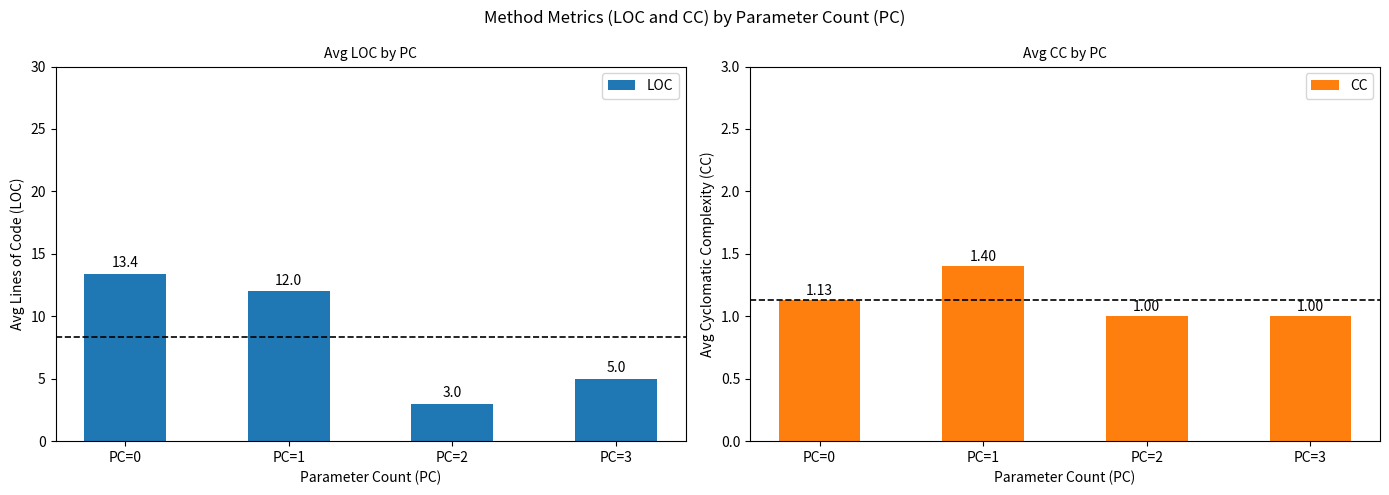

What is the greatest value displayed?

13.4